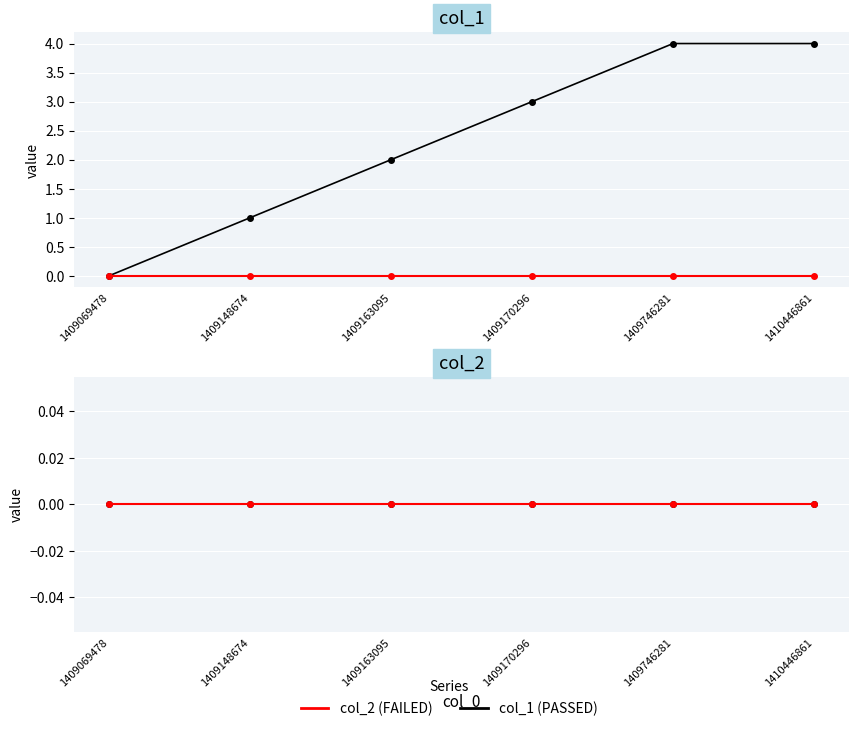

True or false: the data shows 3 at 1409170296.

True